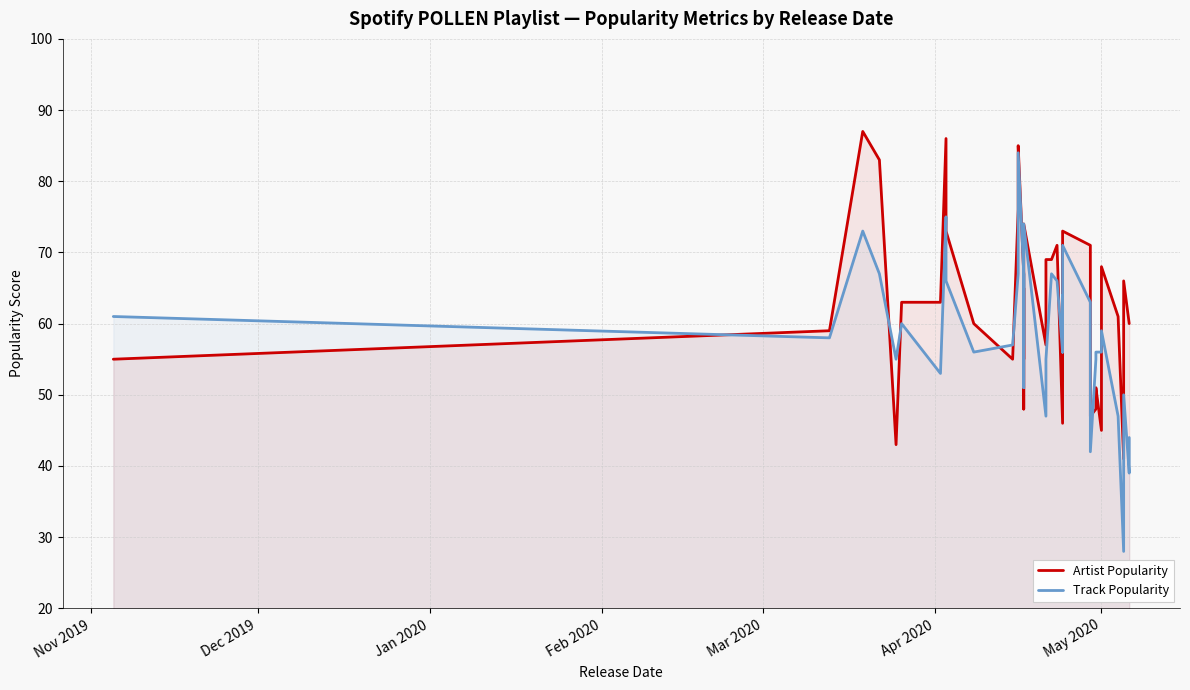

The value of Artist Popularity at 16 is 75. True or false?

False